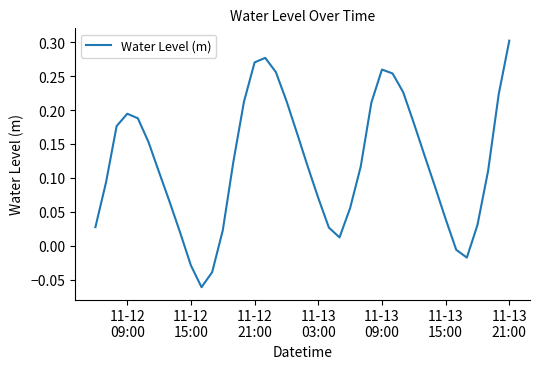

What is the difference between the maximum and minimum values?

0.4